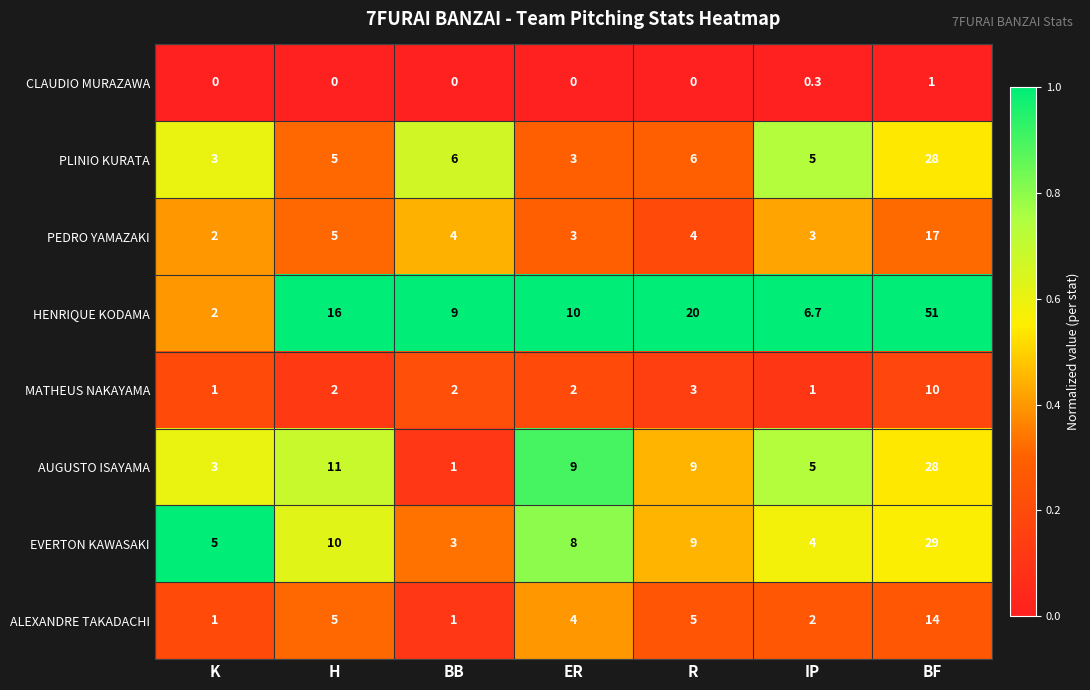

List the labels in order of HENRIQUE KODAMA value, smallest first.

K, IP, BB, ER, H, R, BF